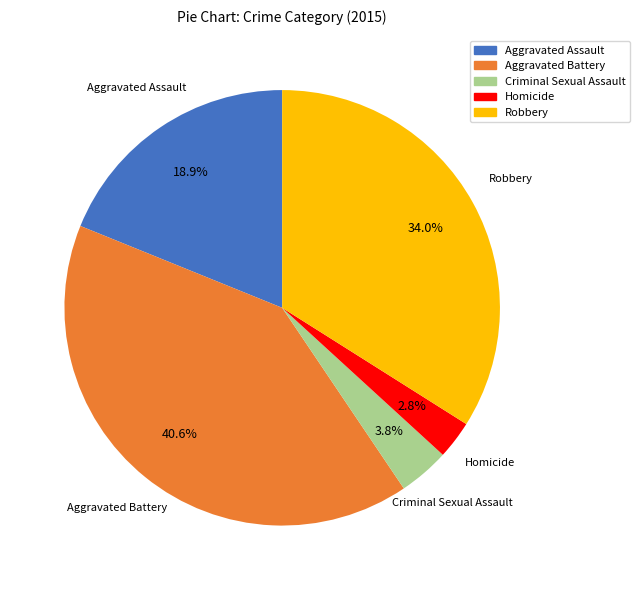

To the nearest percent, what percentage of the pie is Aggravated Assault?

19%